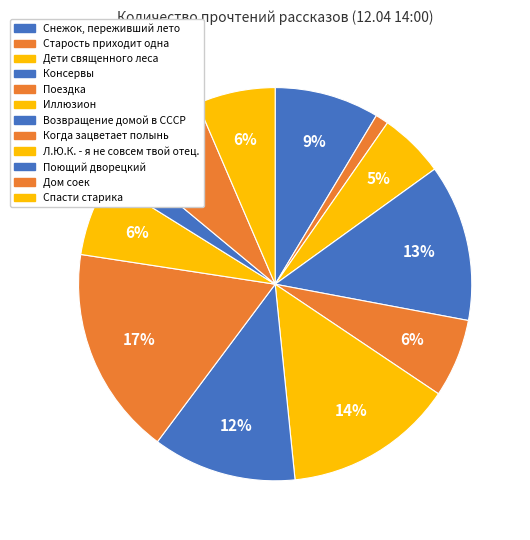

Which category has the smallest portion of the pie?

Старость приходит одна